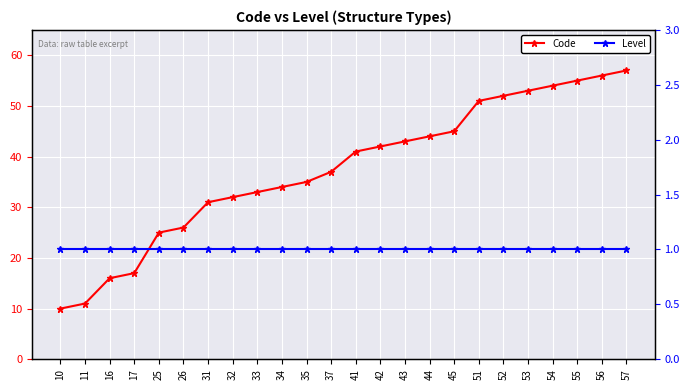

What is the difference between the highest and lowest values at 35?

34